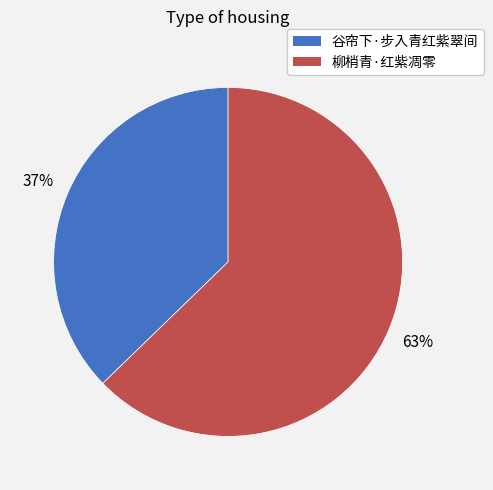

What is the largest slice in the pie chart?

柳梢青·红紫凋零